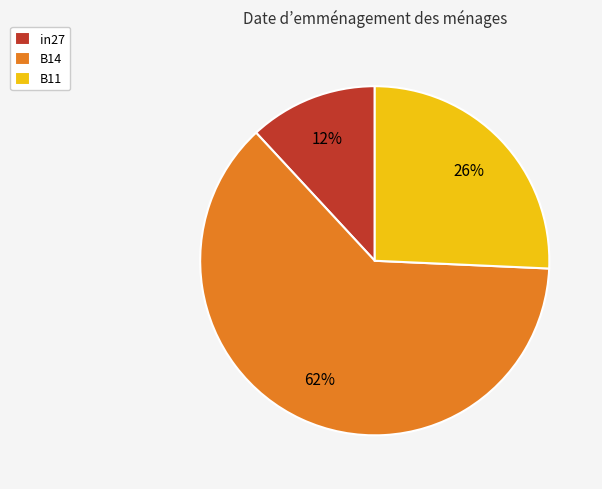

What percentage is the B14 slice, to the nearest percent?

62%